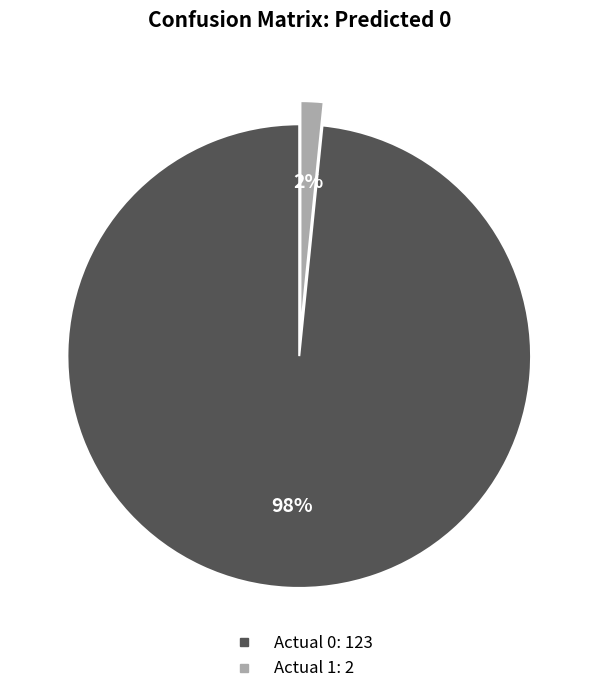

Which category accounts for the majority?

Actual 0